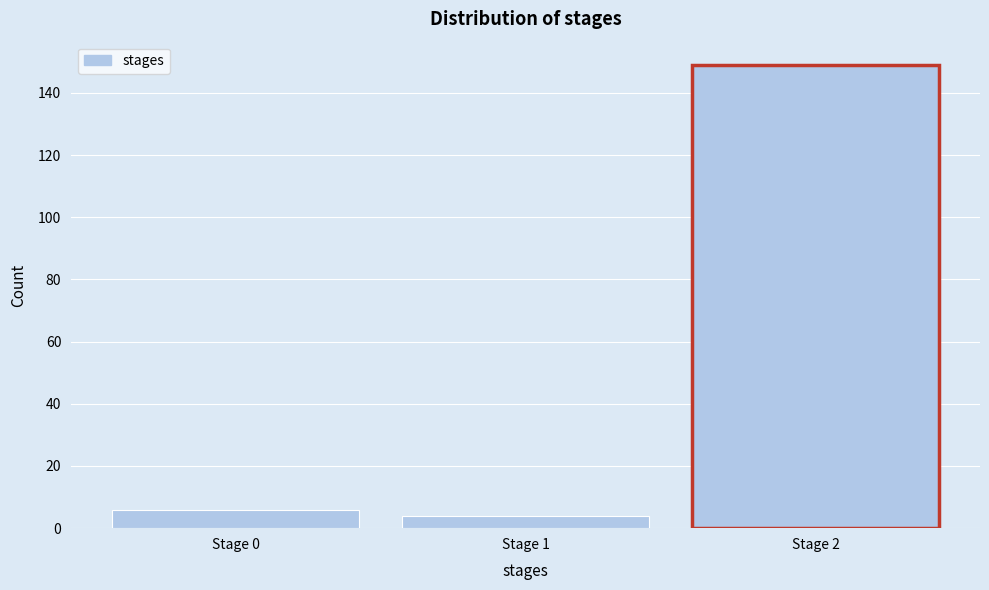

Reading right to left, extract all data points from this chart.

149	4	6